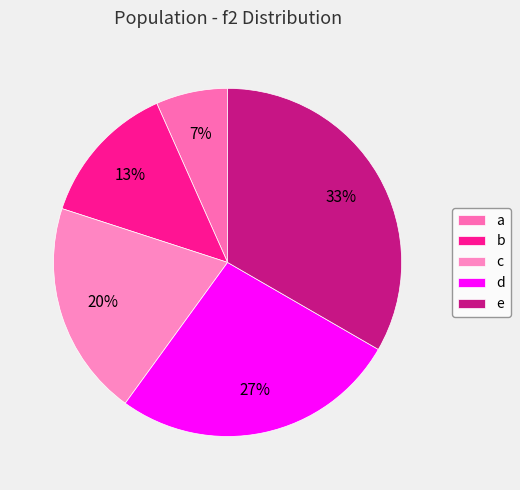

To the nearest percent, what percentage of the pie is d?

27%